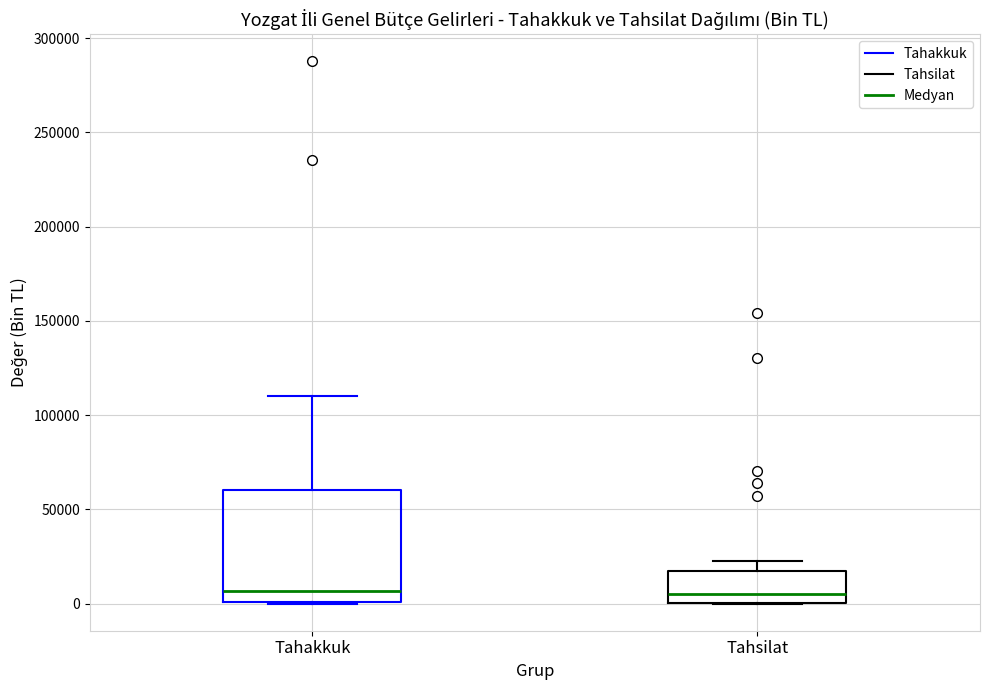

Reading left to right, read every box against the y-axis: the position of its median line, the range the box covers, and the ends of its whiskers. The values are not printed on the chart, so give them approximately, as read against the axis.

Tahakkuk: median 5000, box 0 to 60000, whiskers 0 to 110000
Tahsilat: median 5000, box 0 to 15000, whiskers 0 to 20000